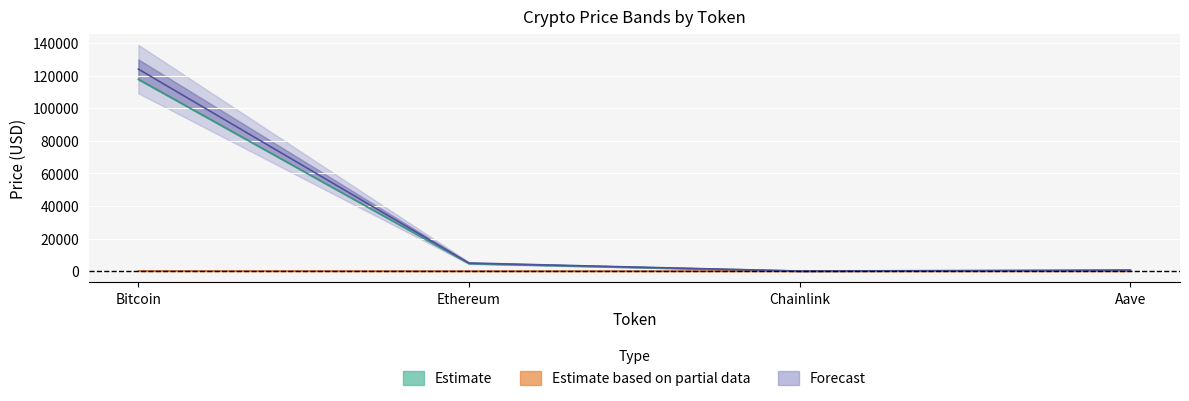

Which has a higher value, Chainlink or Aave?

Aave